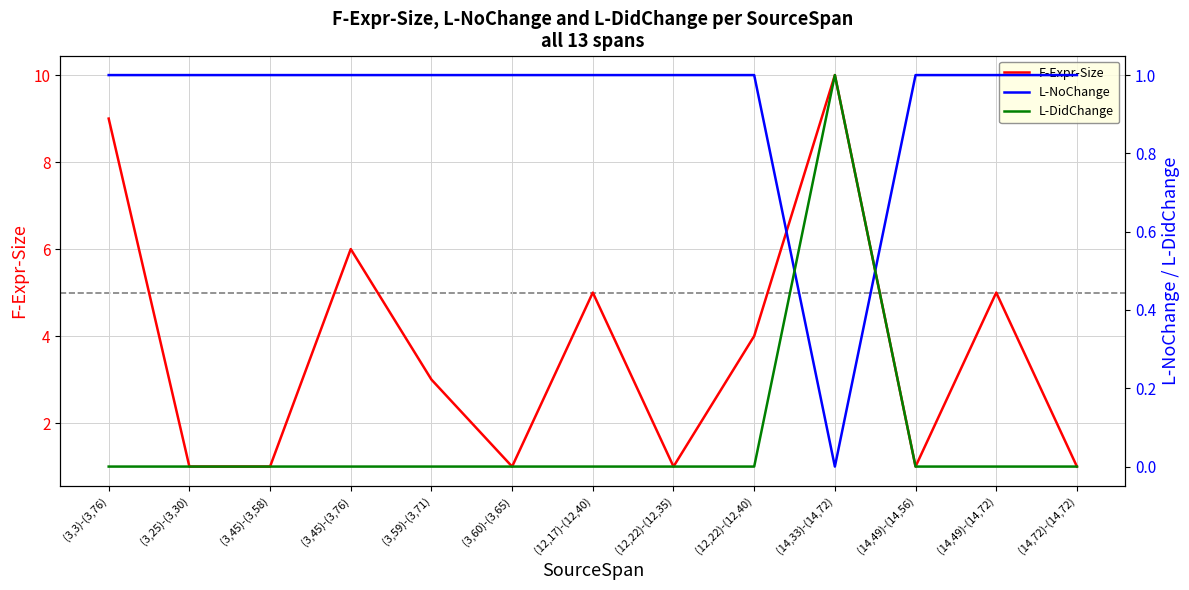

Reading right to left, extract all data points from this chart.

F-Expr-Size: (14,72)-(14,72)=1	(14,49)-(14,72)=5	(14,49)-(14,56)=1	(14,33)-(14,72)=10	(12,22)-(12,40)=4	(12,22)-(12,35)=1	(12,17)-(12,40)=5	(3,60)-(3,65)=1	(3,59)-(3,71)=3	(3,45)-(3,76)=6	(3,45)-(3,58)=1	(3,25)-(3,30)=1	(3,3)-(3,76)=9
L-NoChange: (14,72)-(14,72)=1	(14,49)-(14,72)=1	(14,49)-(14,56)=1	(14,33)-(14,72)=0	(12,22)-(12,40)=1	(12,22)-(12,35)=1	(12,17)-(12,40)=1	(3,60)-(3,65)=1	(3,59)-(3,71)=1	(3,45)-(3,76)=1	(3,45)-(3,58)=1	(3,25)-(3,30)=1	(3,3)-(3,76)=1
L-DidChange: (14,72)-(14,72)=0	(14,49)-(14,72)=0	(14,49)-(14,56)=0	(14,33)-(14,72)=1	(12,22)-(12,40)=0	(12,22)-(12,35)=0	(12,17)-(12,40)=0	(3,60)-(3,65)=0	(3,59)-(3,71)=0	(3,45)-(3,76)=0	(3,45)-(3,58)=0	(3,25)-(3,30)=0	(3,3)-(3,76)=0